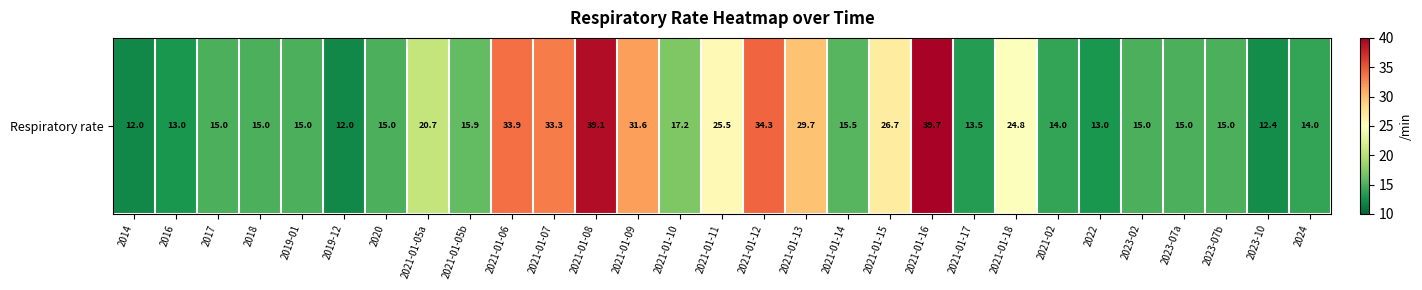

What value does the data have at 2021-01-11?

25.5